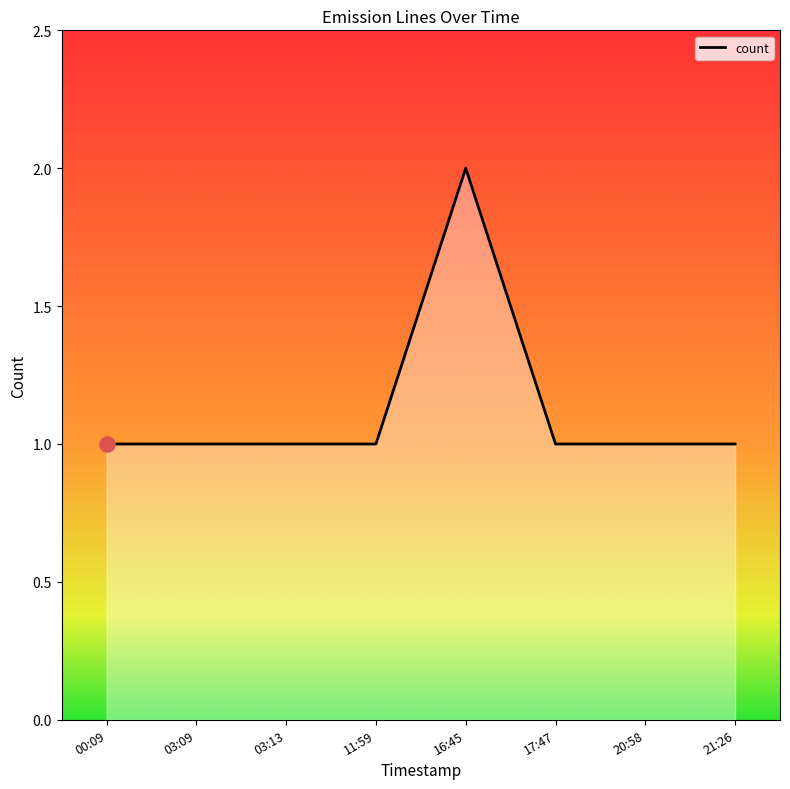

What is the change in value from 00:09 to 16:45?

+1